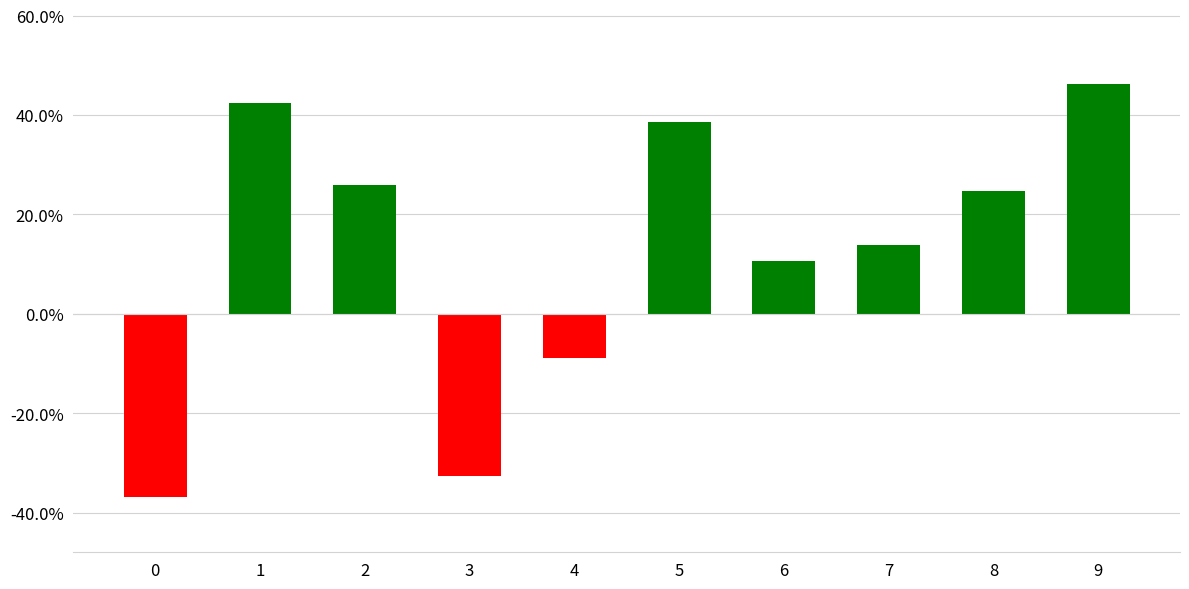

What is the smallest value displayed?

-0.4